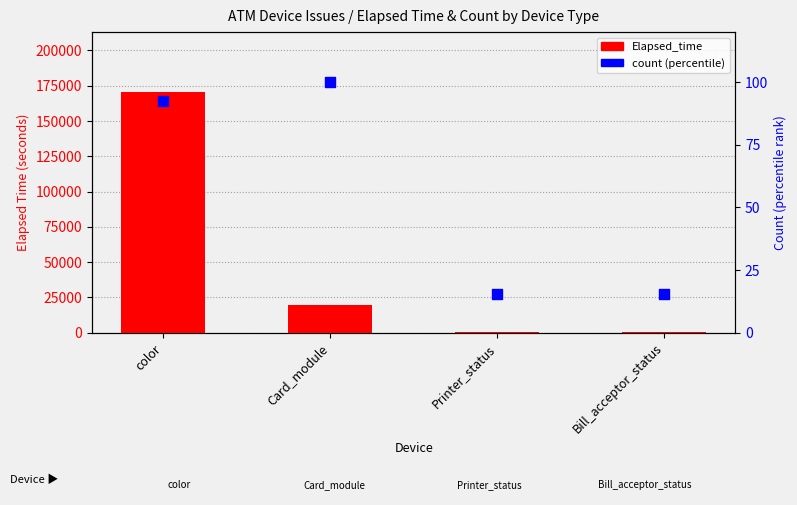

Is the value of Elapsed_time at Bill_acceptor_status greater than the value of count (percentile) at Card_module?

Yes